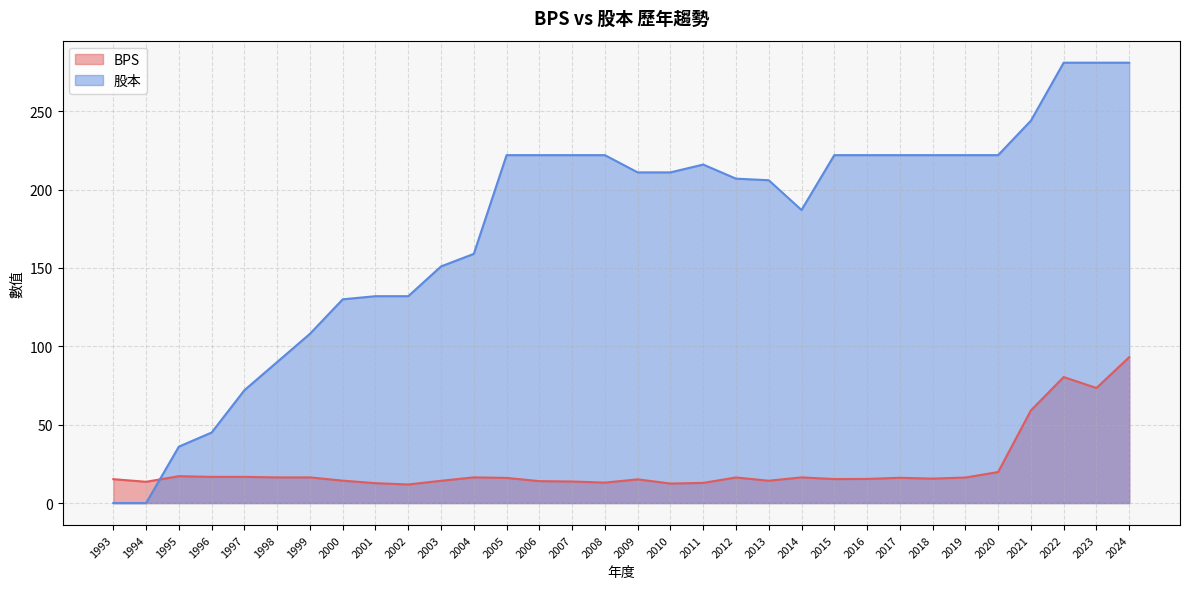

What is the sum of all BPS values?

730.2